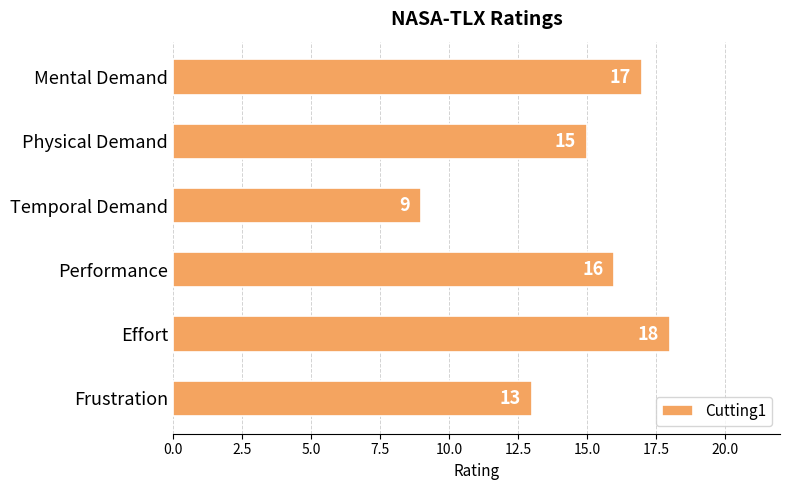

How many data points does each series have?

6